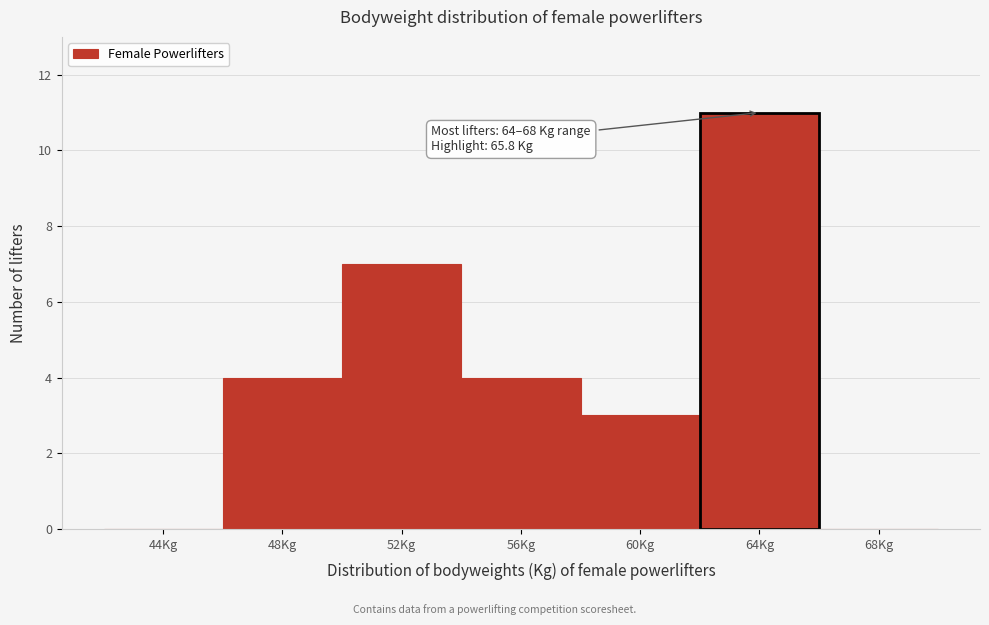

Reading left to right, extract all data points from this chart.

44Kg=0	48Kg=4	52Kg=7	56Kg=4	60Kg=3	64Kg=11	68Kg=0